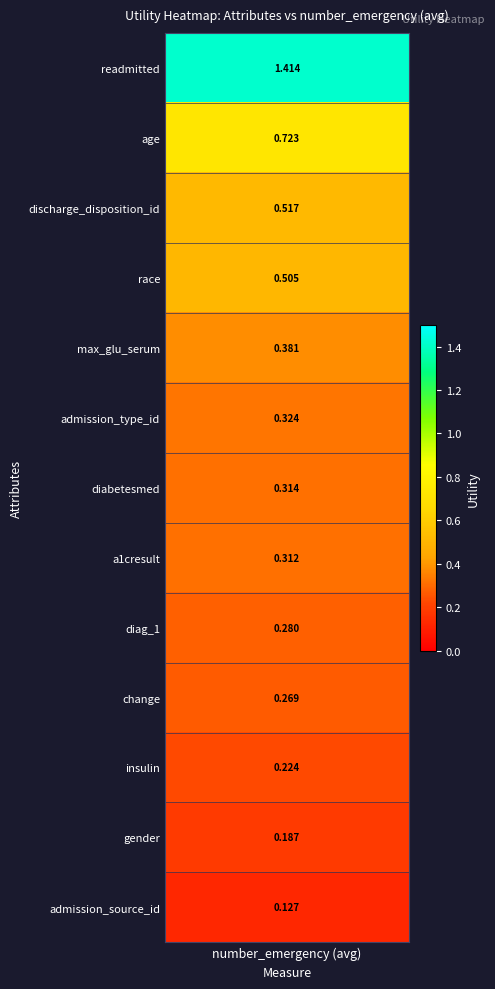

Rank the categories by value from highest to lowest.

readmitted, age, discharge_disposition_id, race, max_glu_serum, admission_type_id, diabetesmed, a1cresult, diag_1, change, insulin, gender, admission_source_id